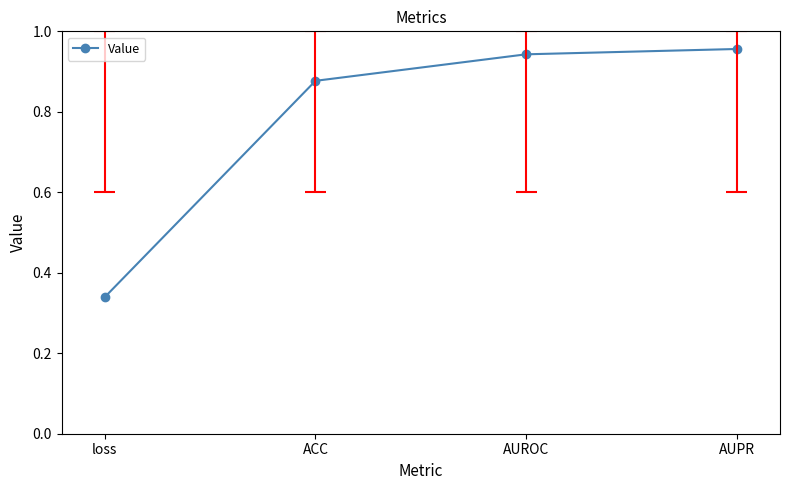

The value at AUROC is 1.6. True or false?

False